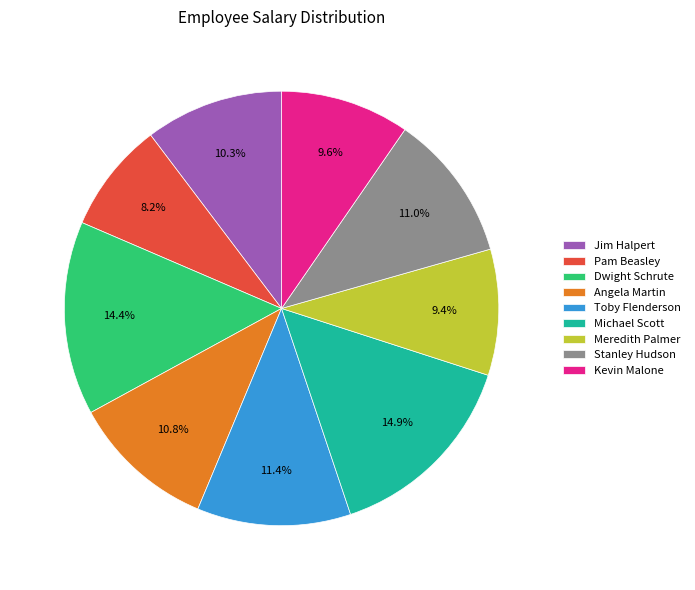

Between Pam Beasley and Dwight Schrute, which is larger?

Dwight Schrute